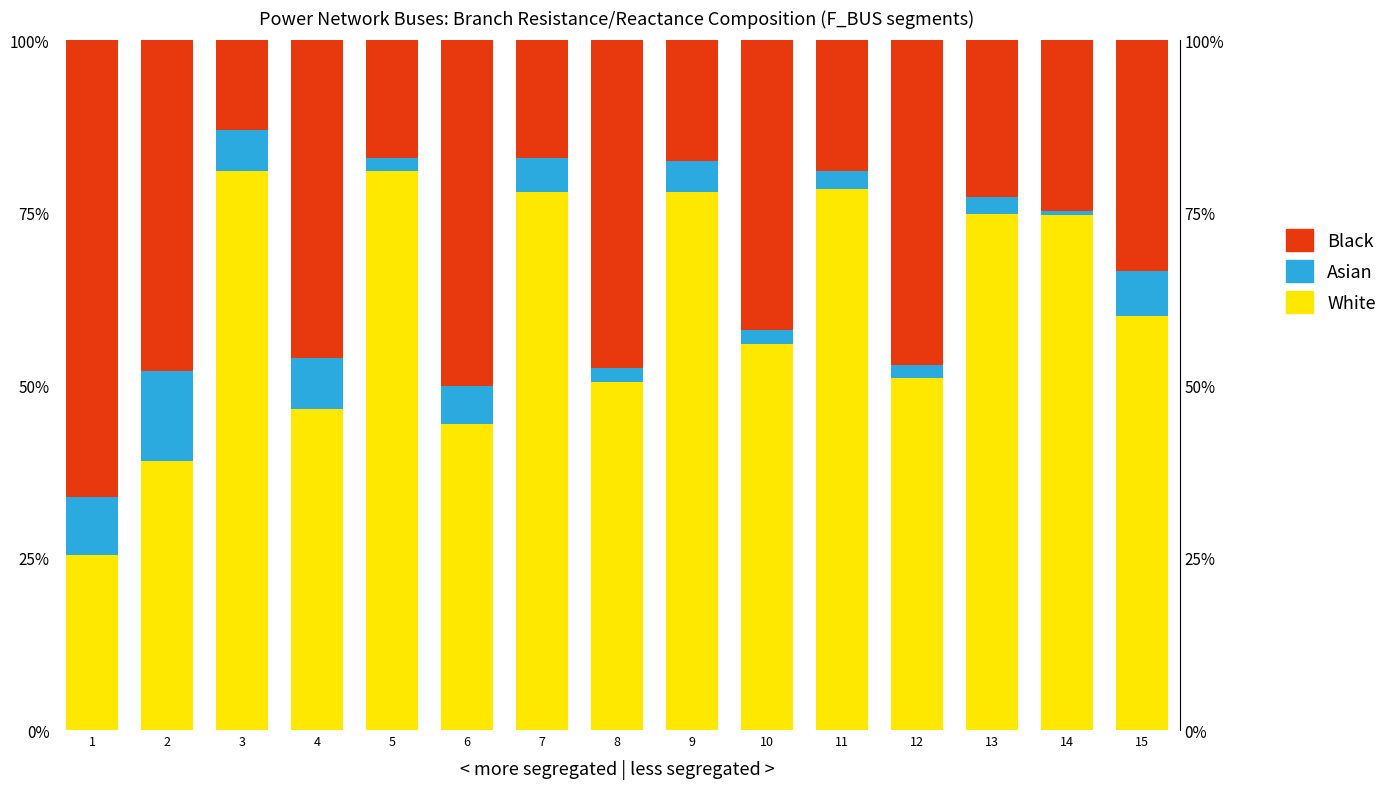

True or false: White has a value of 0.4 at 6.

True